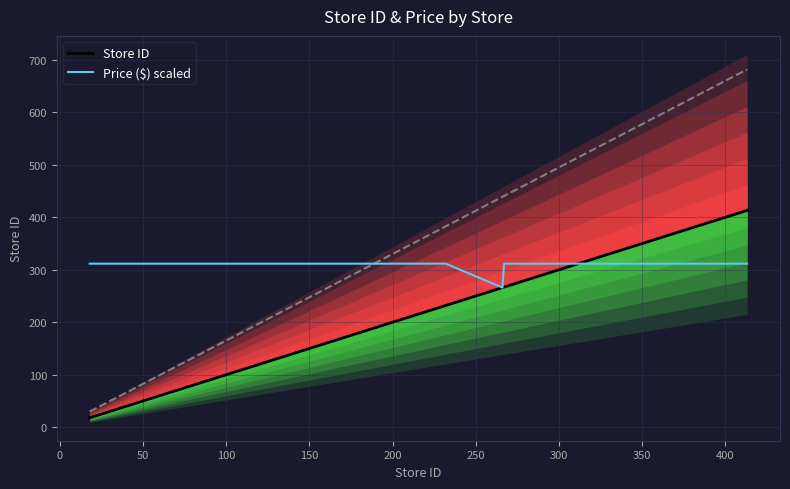

What is the maximum value for Price ($) scaled?

311.6